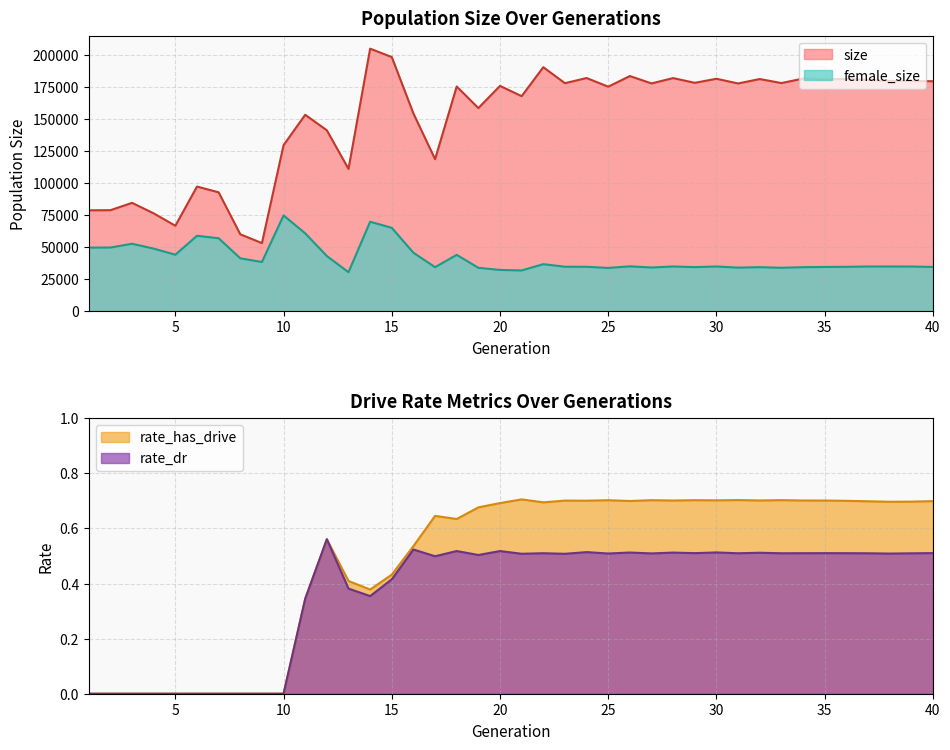

Is it true that female_size equals 34318.0 at 29?

True